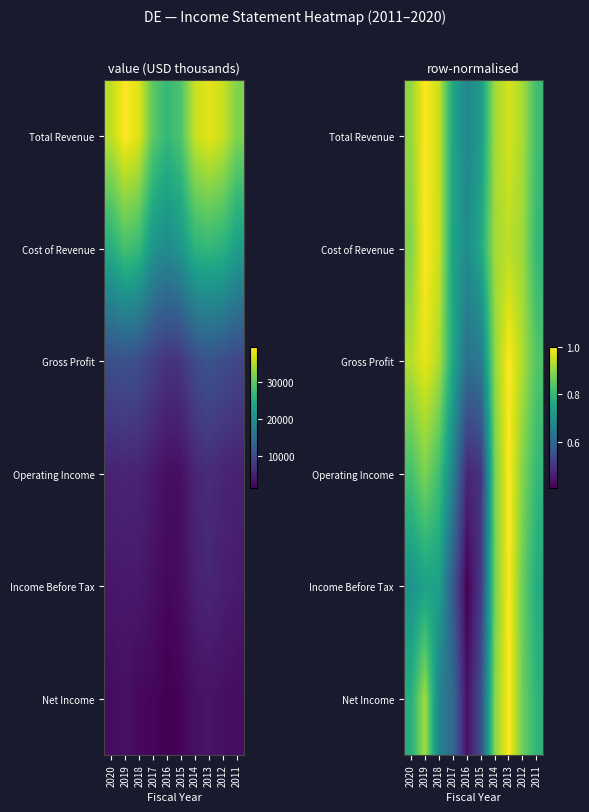

Which category has the lowest value in the Cost of Revenue series?

2016